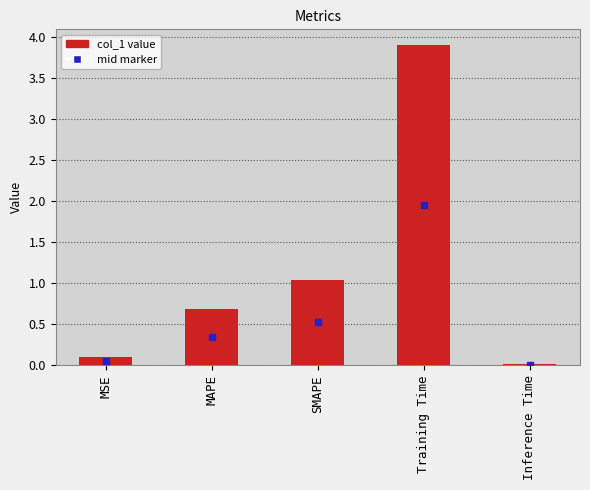

The value at MAPE is 0.7. True or false?

True